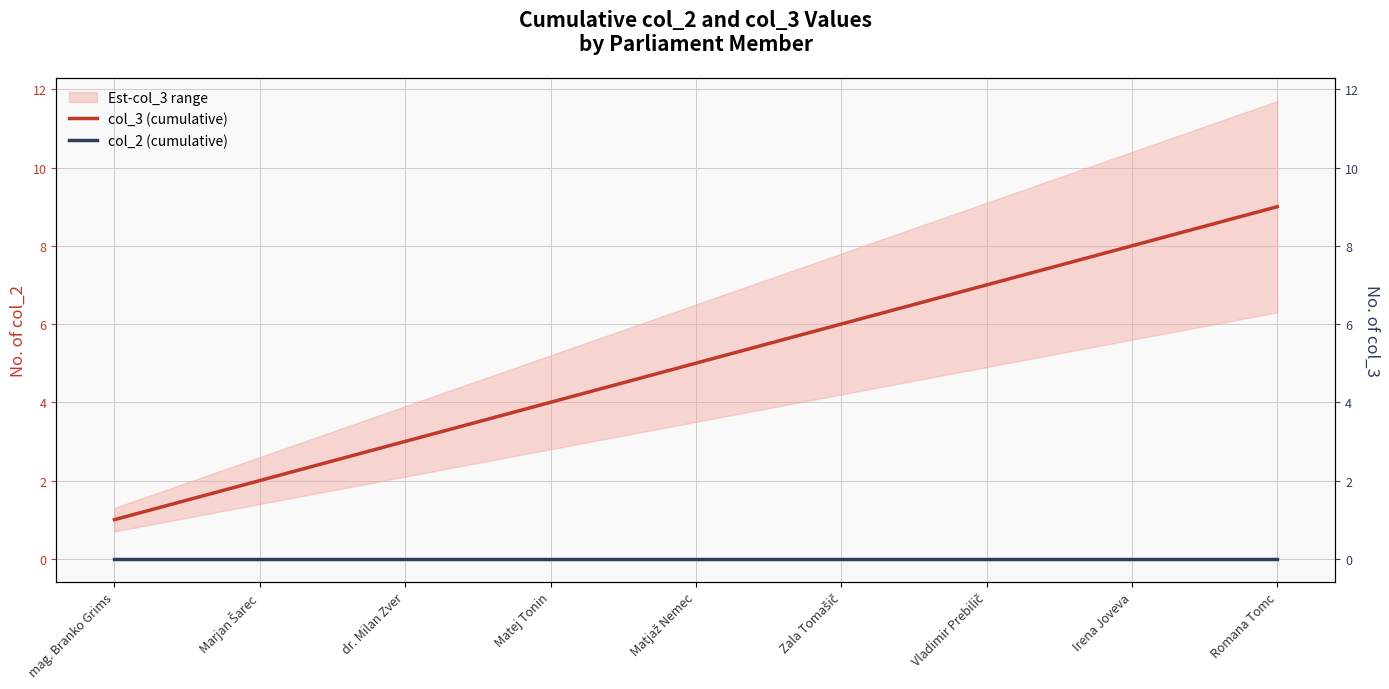

Where does the col_3 (cumulative) series first go above 5?

Zala Tomašič